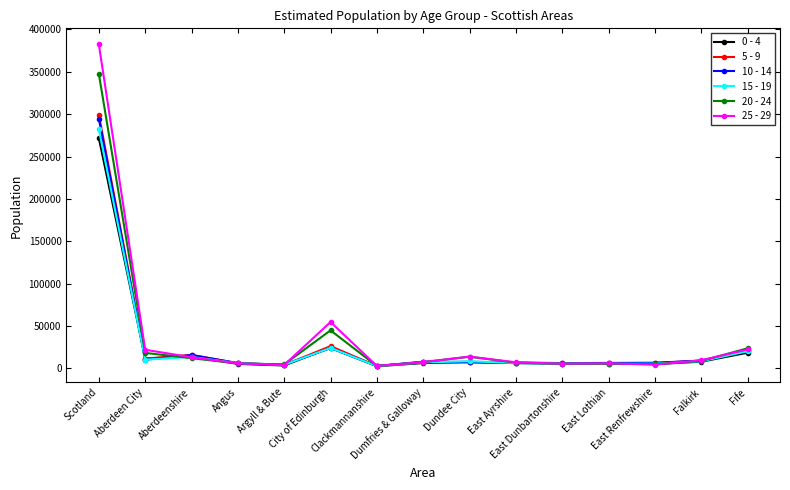

Which series has the largest range (max minus min)?

25 - 29